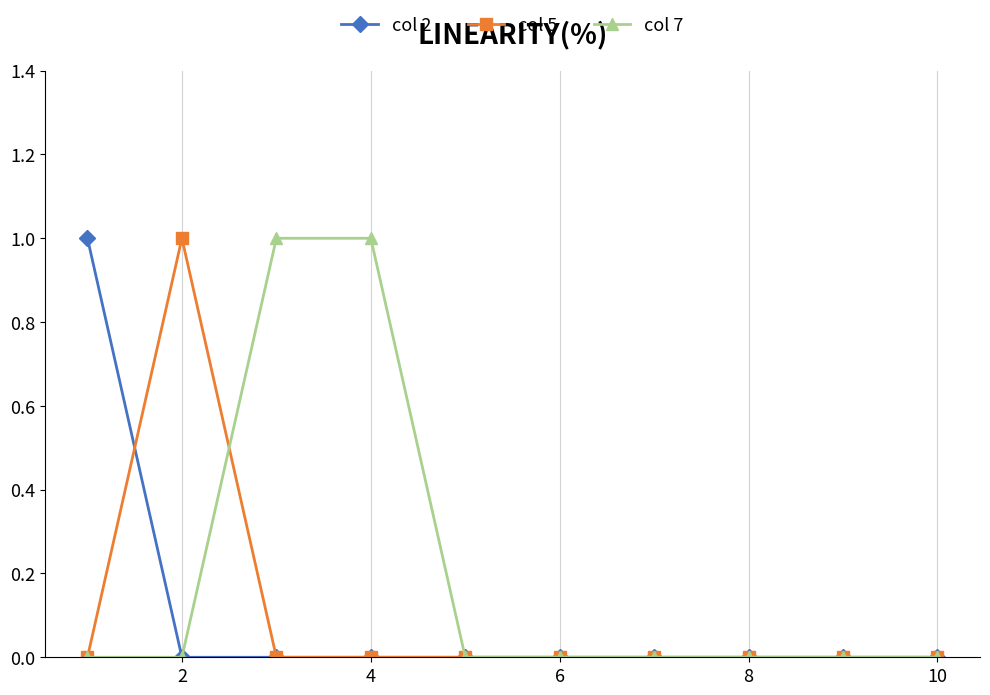

Which series has the largest total across all categories?

col 7